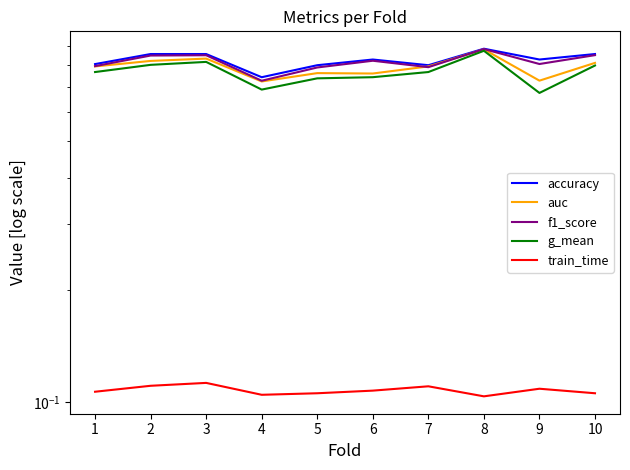

True or false: auc and g_mean cross at least once.

False